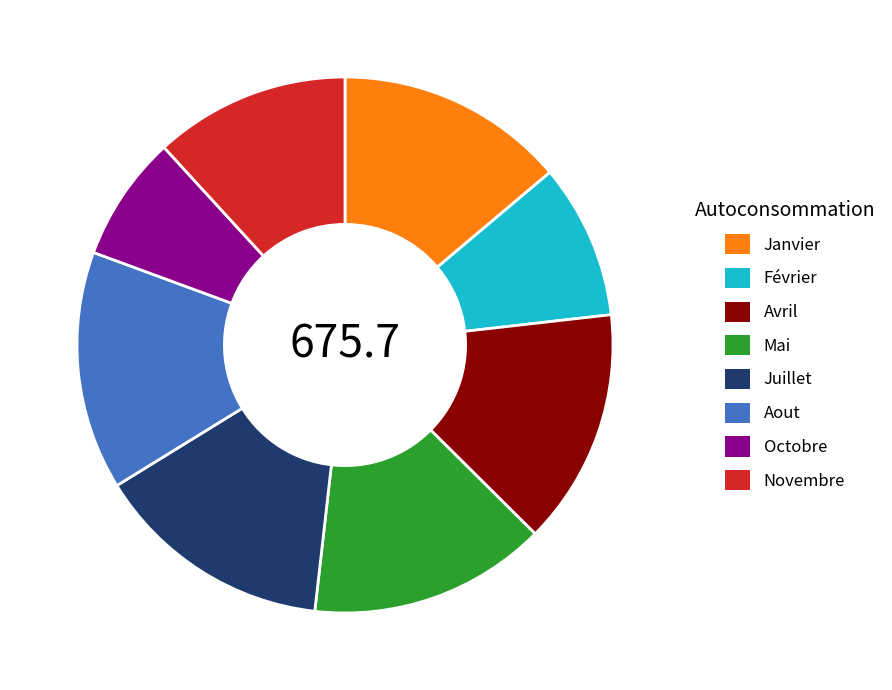

True or false: Janvier accounts for 25% of the total.

False